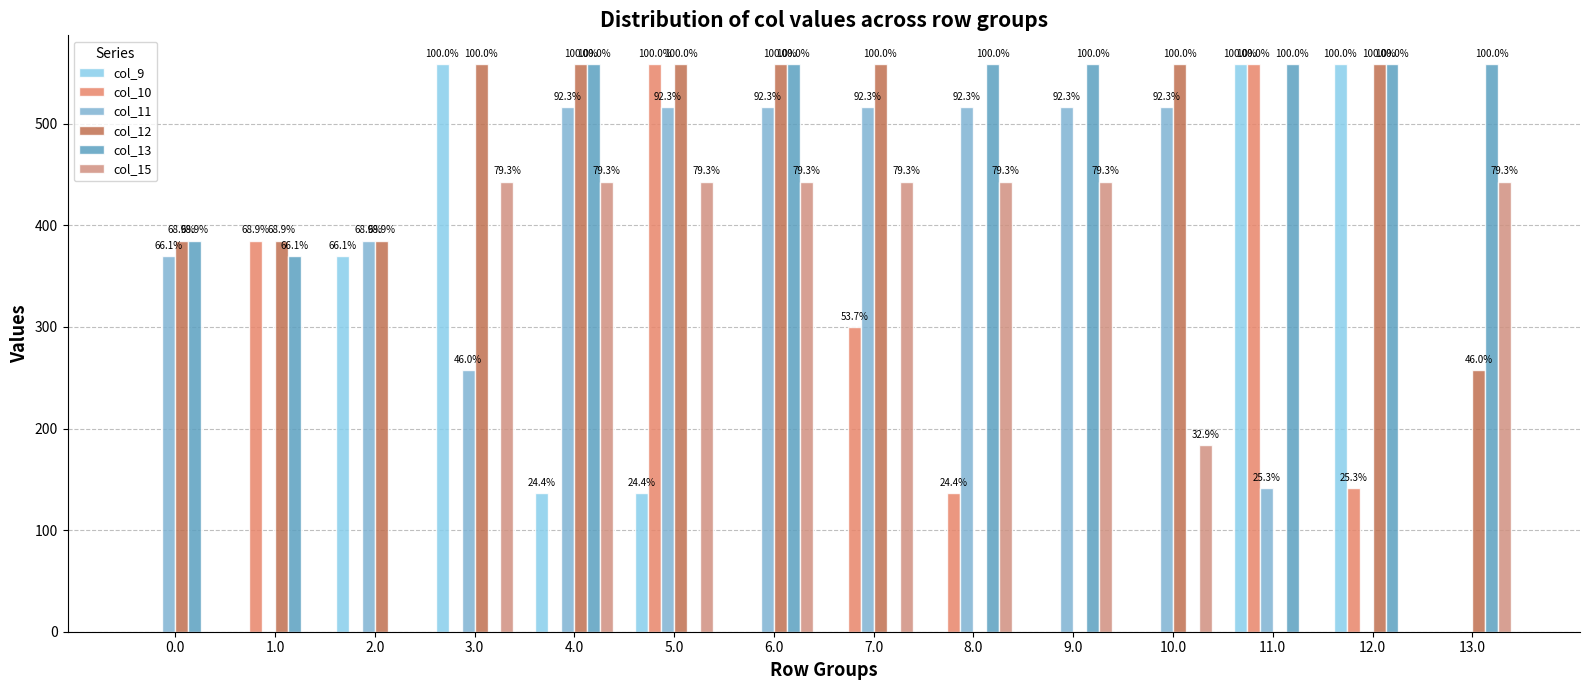

Are the bars grouped side by side (vs. stacked)?

Yes